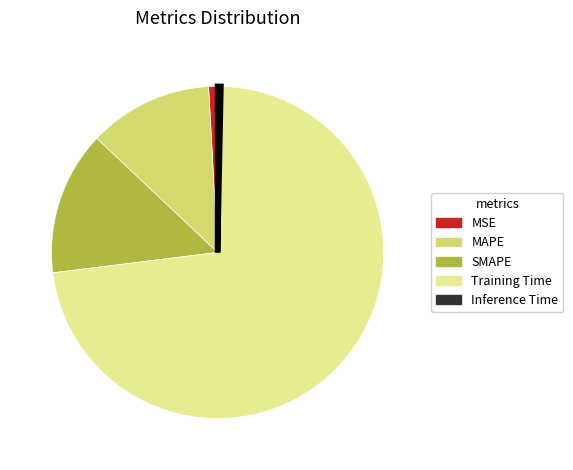

Which category has the biggest portion of the pie?

Training Time